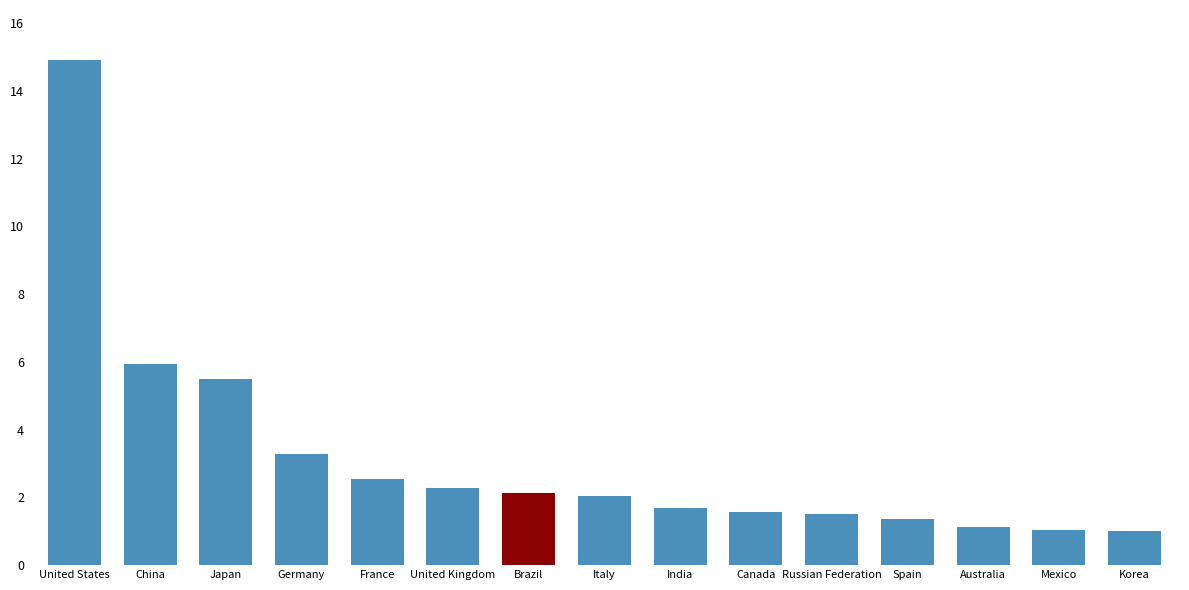

What is the smallest value displayed?

1.0